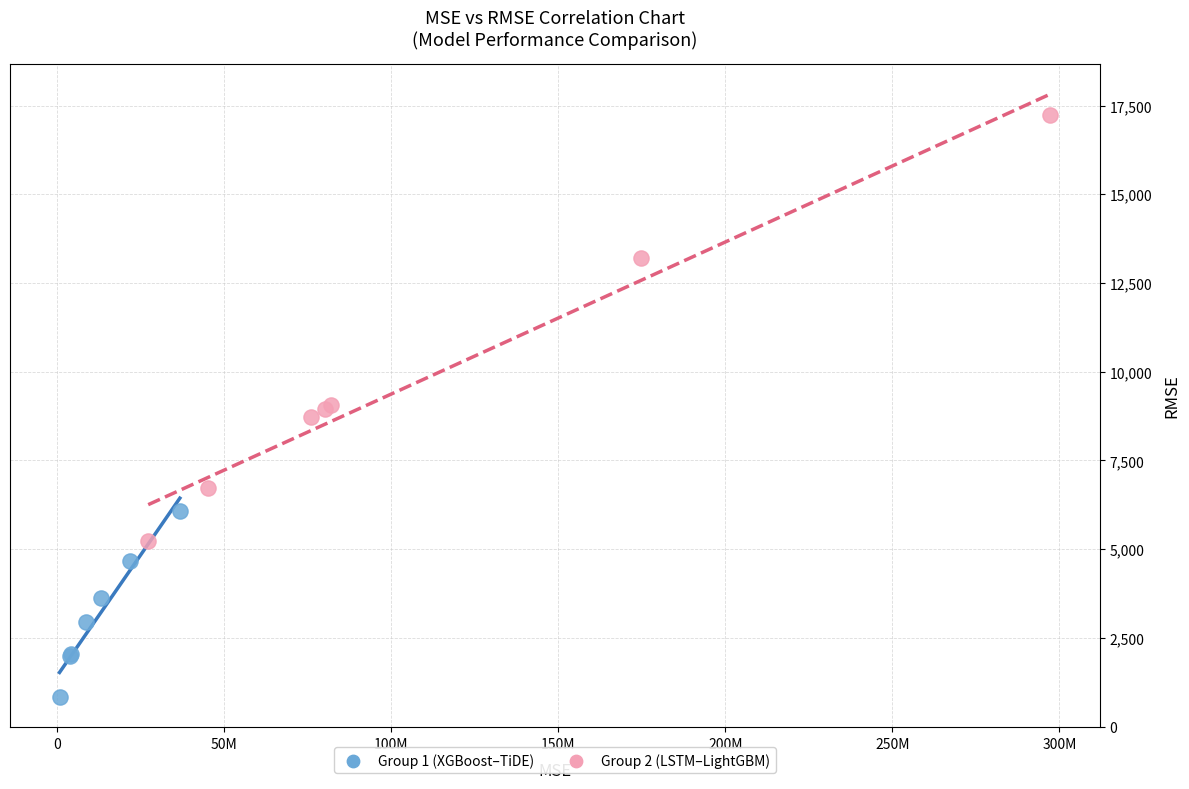

Which series reaches the minimum Y coordinate?

Group 1 (XGBoost–TiDE)